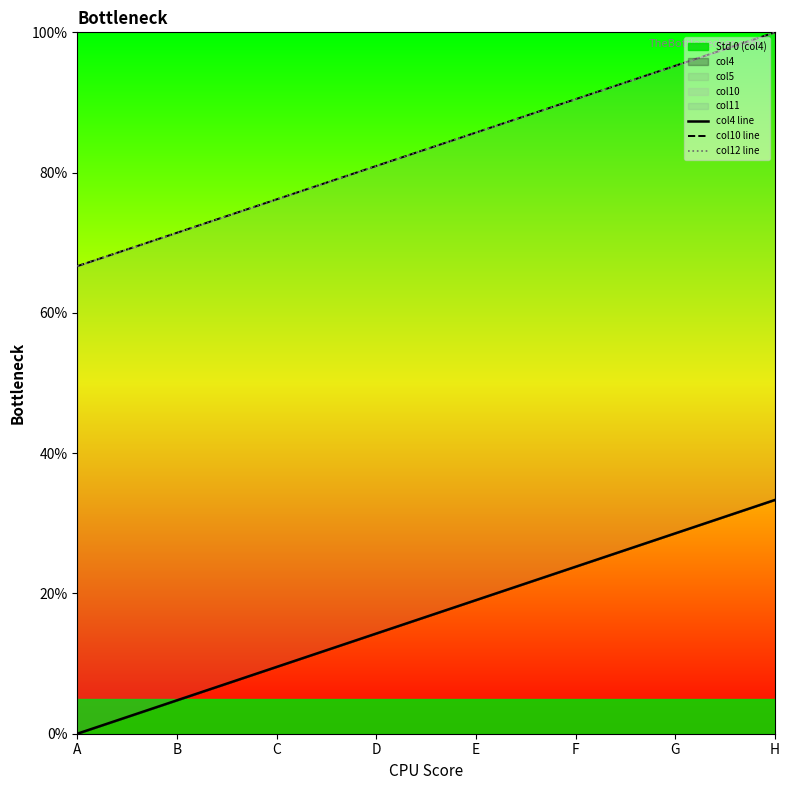

What is the value of the col4 line point at the 4th from the left?

14.3